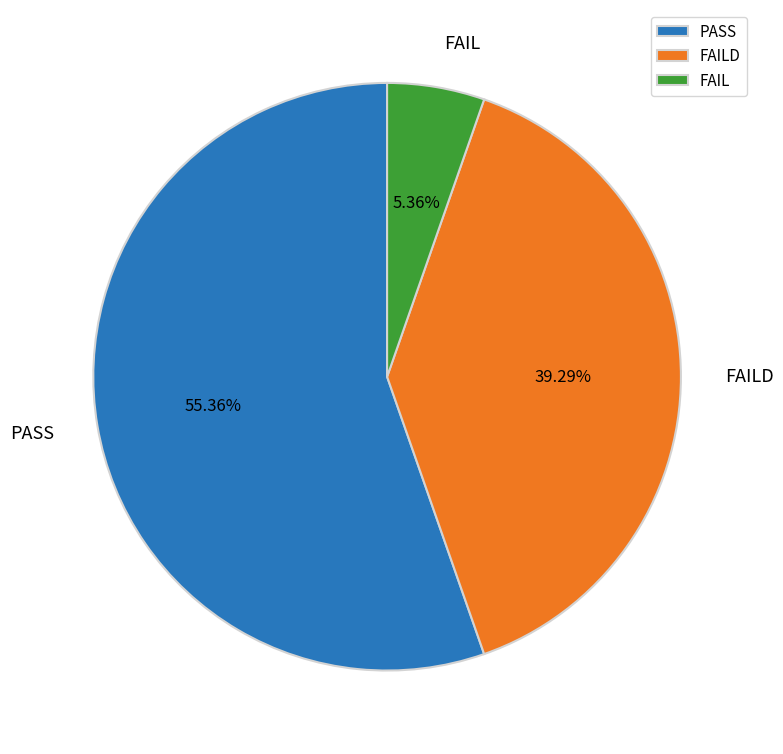

True or false: FAILD accounts for 39% of the total.

True